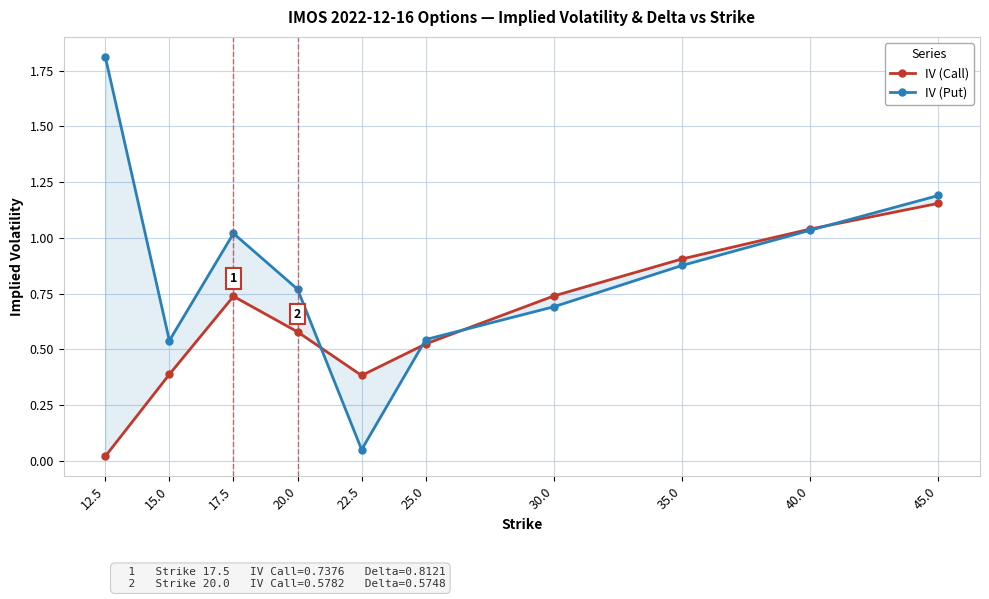

What is the difference between the maximum and minimum values in the IV (Call) series?

1.1